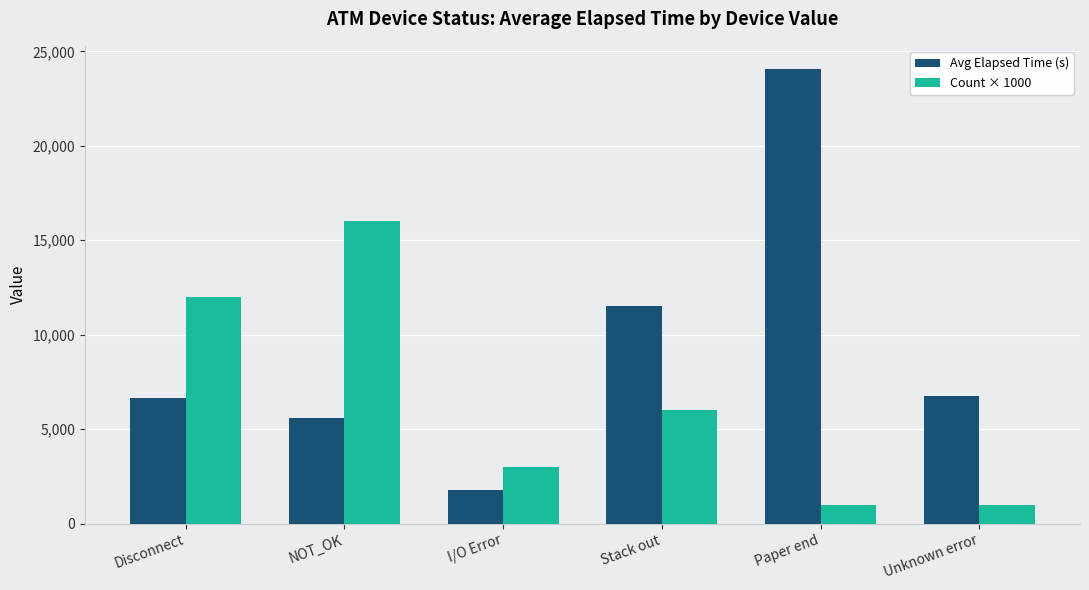

What is the label of the 6th bar from the right?

Disconnect